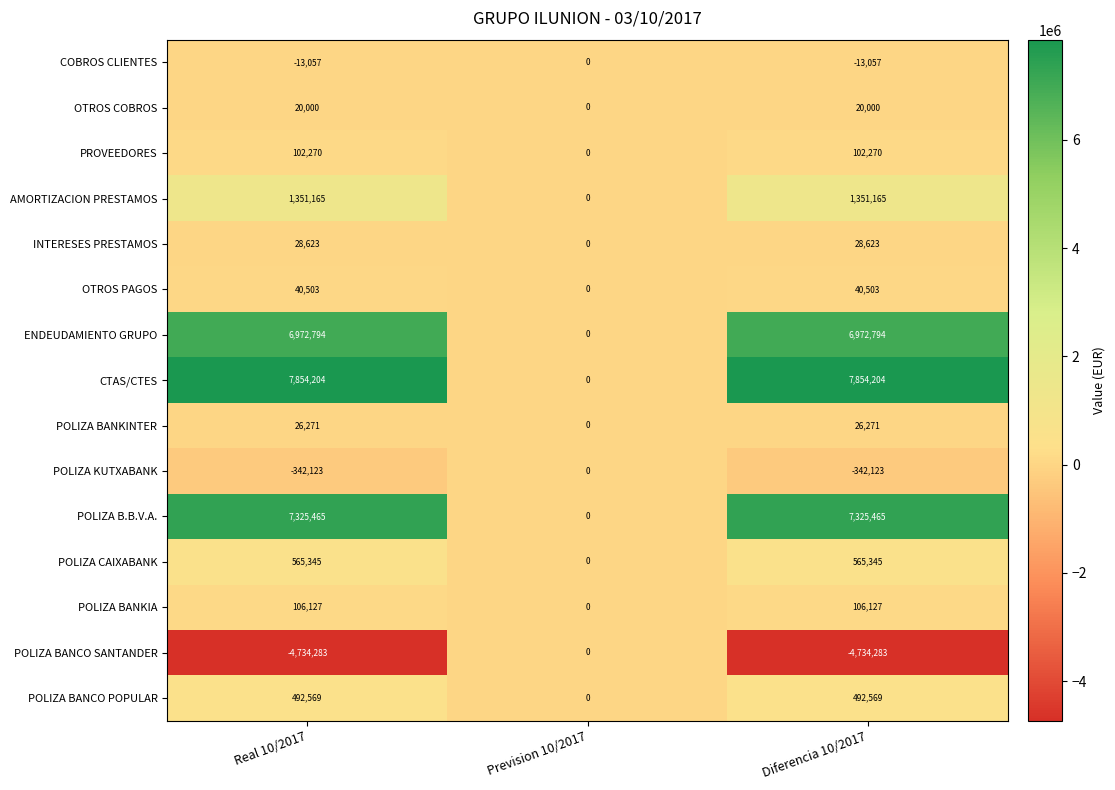

Which series has the largest total across all categories?

CTAS/CTES